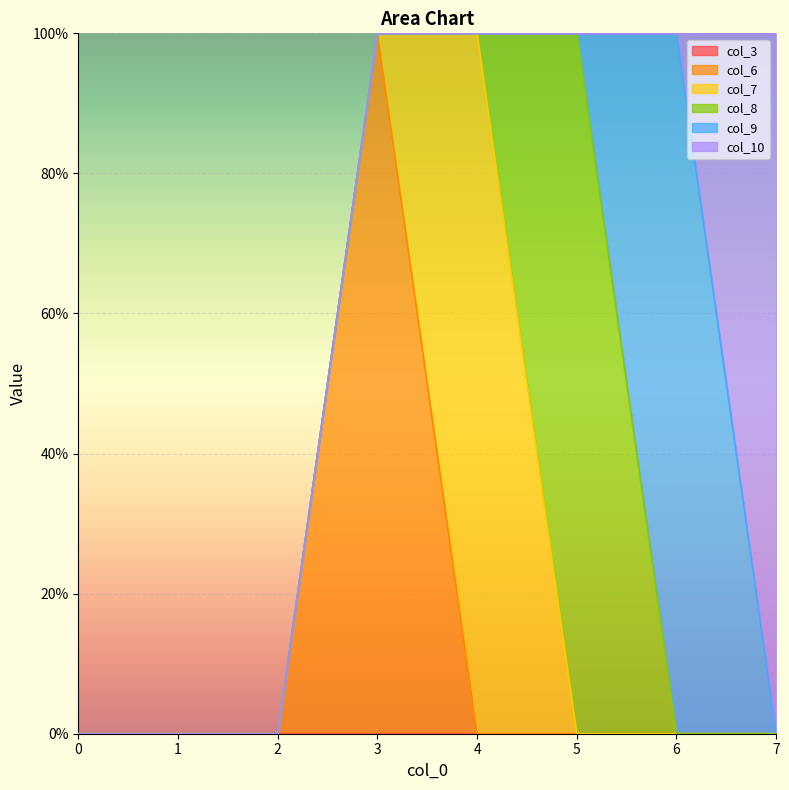

Count the col_10 values in the range 0 to 1.

8